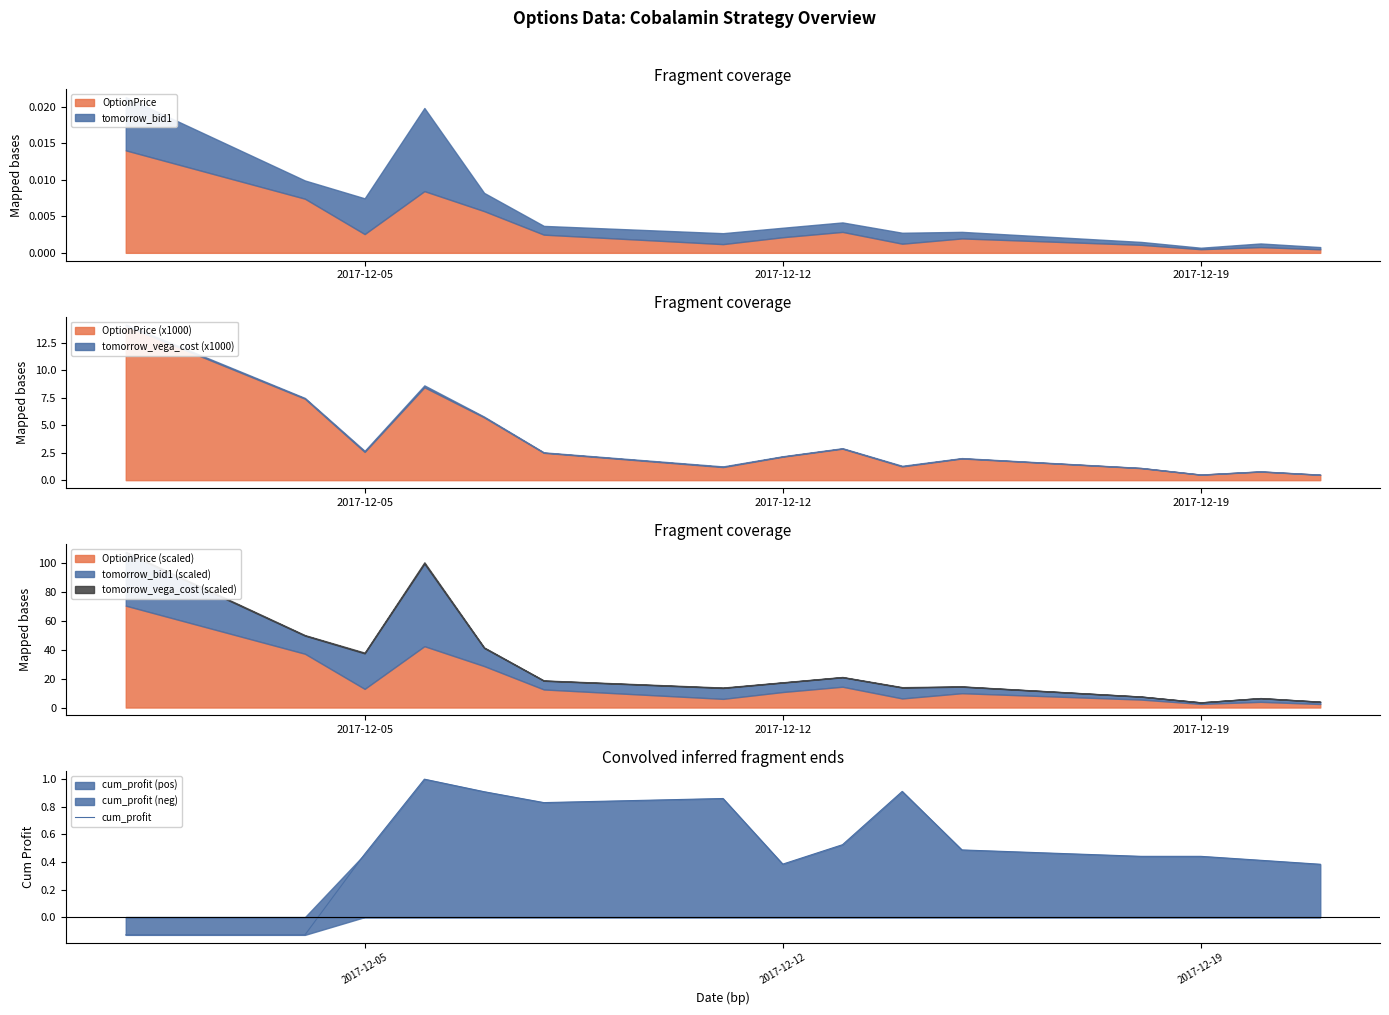

What is the sum of all values?

7.8